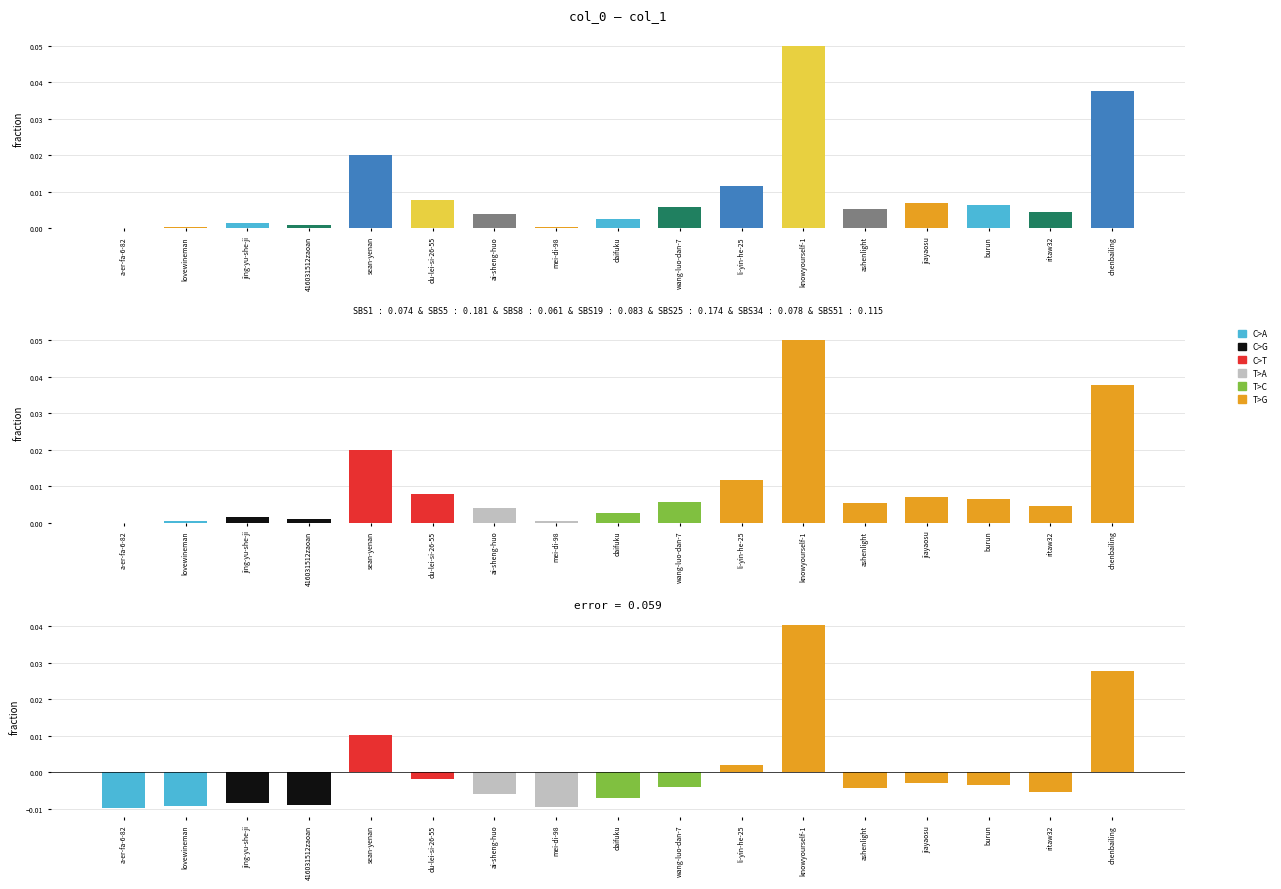

What is the label of the 13th bar from the left?

ashenlight